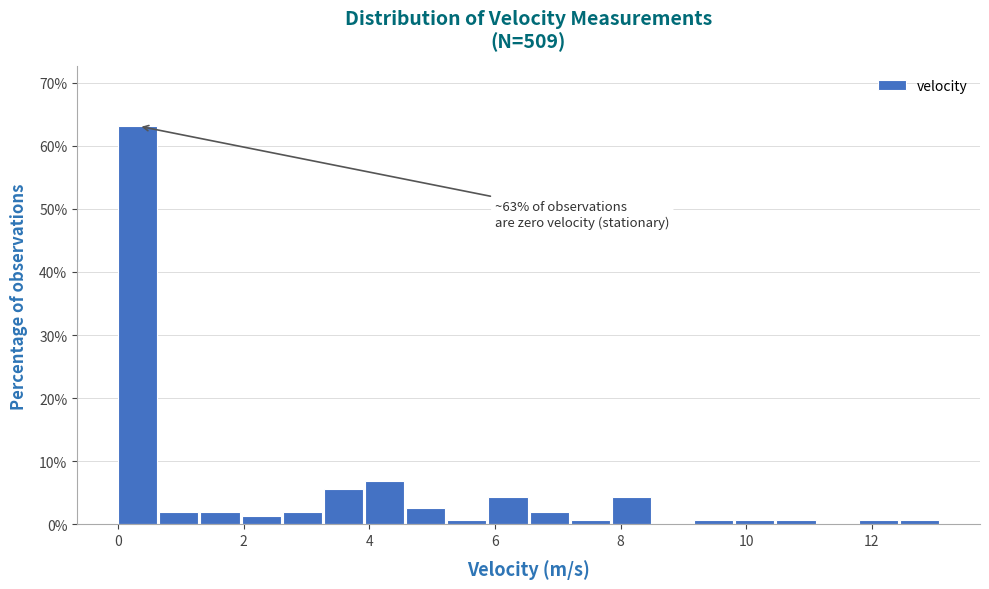

Around what value on the x-axis is the tallest bar? Give the approximate position of its centre, as read against the axis.

0.4